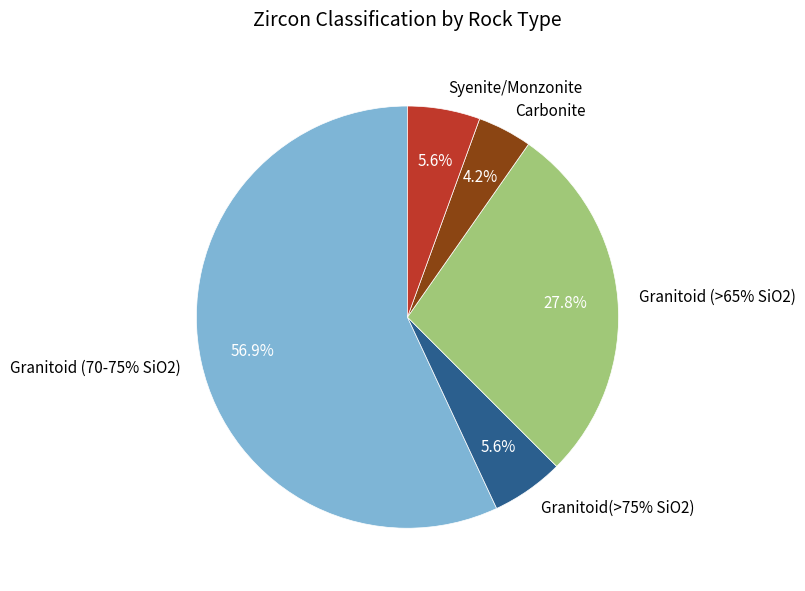

To the nearest percent, what is the difference between the Syenite/Monzonite and Granitoid (>65% SiO2) slice percentages?

22%